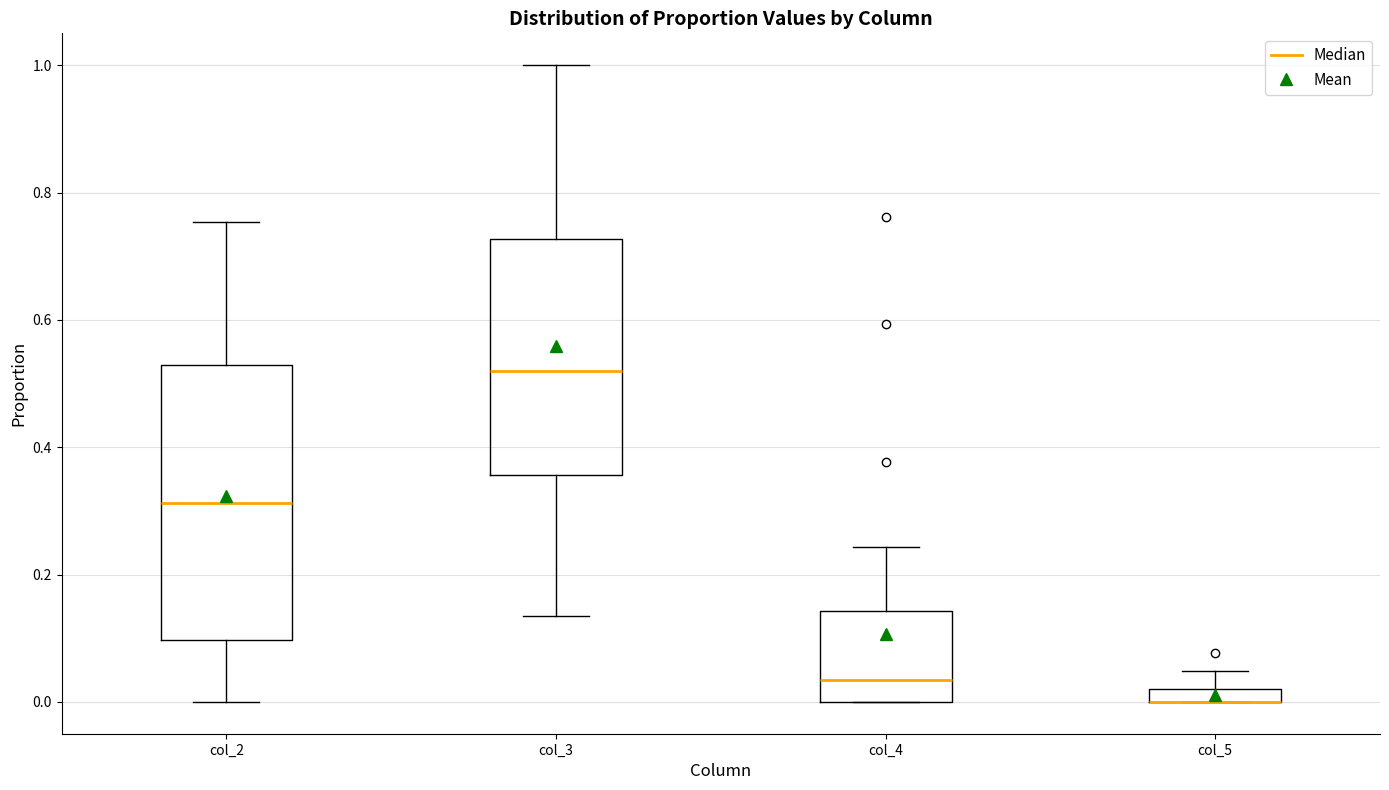

Where does the upper whisker of the box for col_3 end on the y-axis? The values are not printed on the chart, so give them approximately, as read against the axis.

1.00